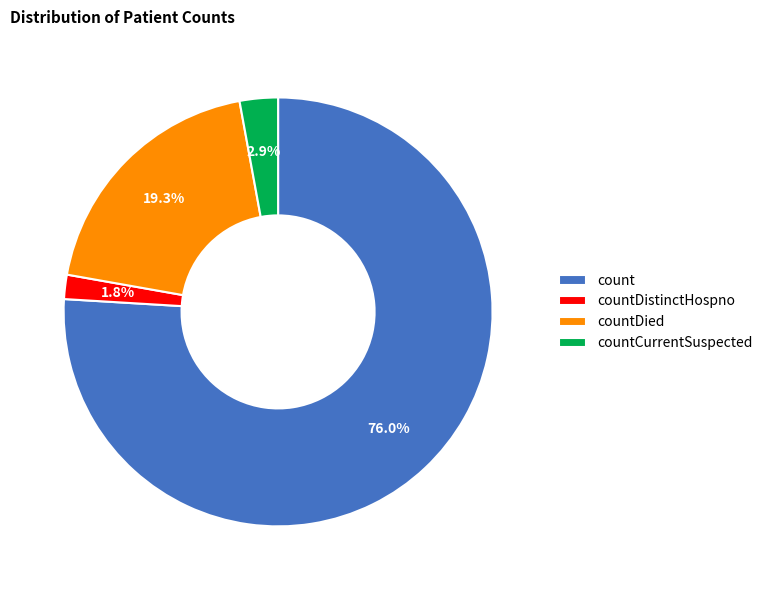

Which slice is the smallest?

countDistinctHospno